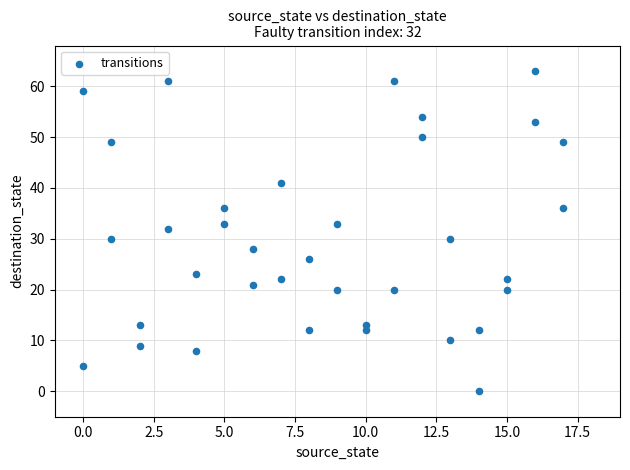

What is the range of Y values (max minus min)?

63